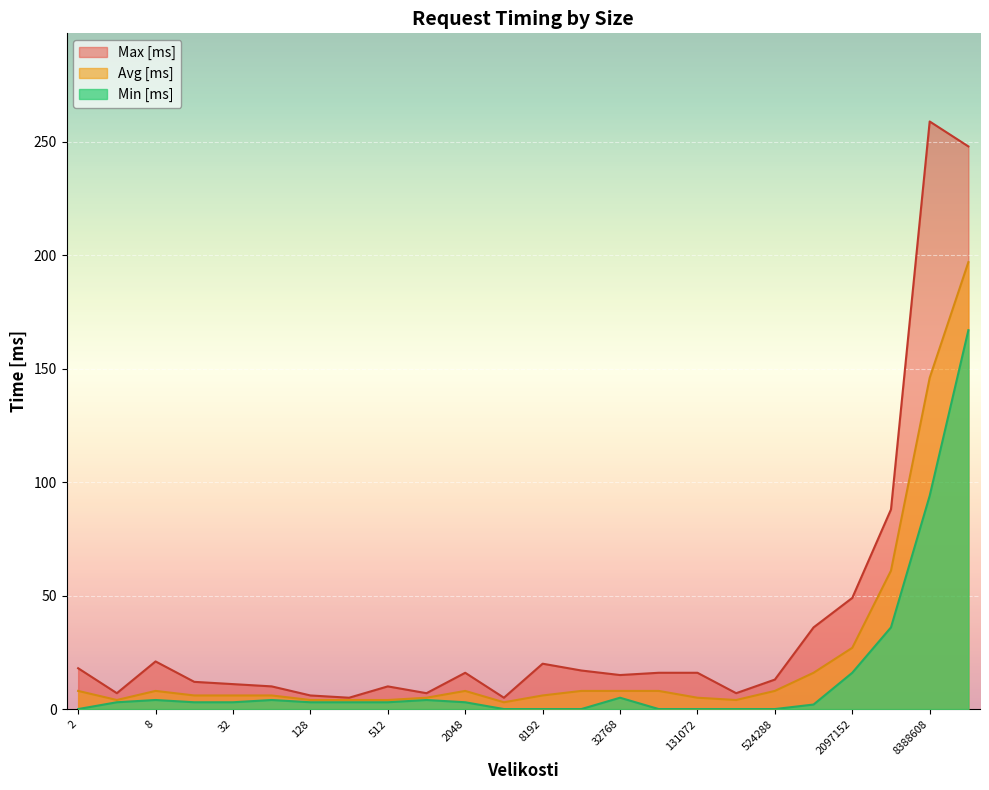

How many values in the Avg [ms] series are below 8?

12